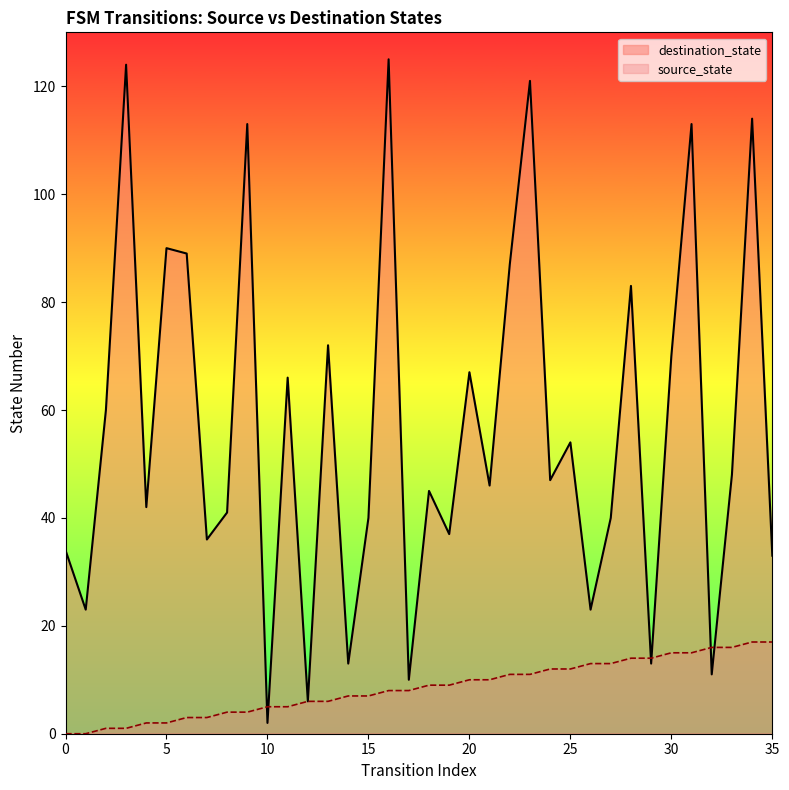

How many intersections are there between destination_state and source_state?

6